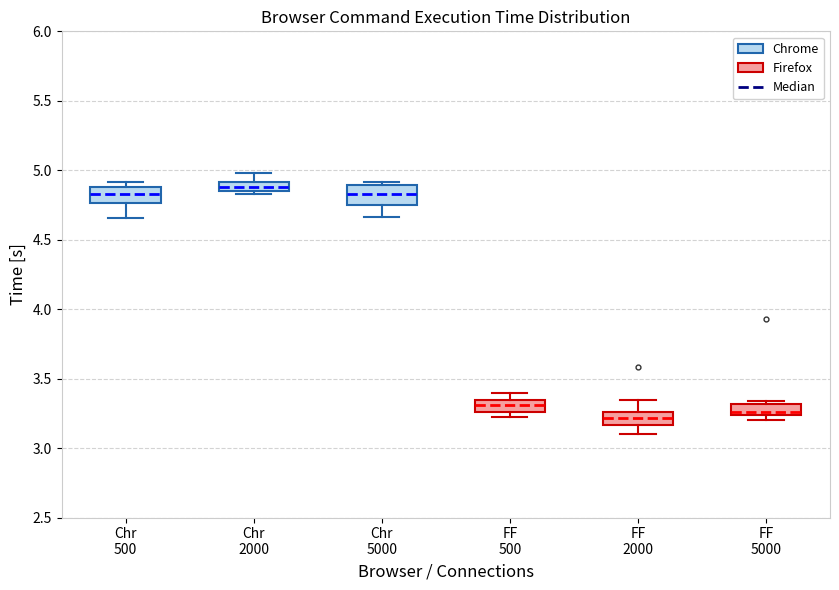

Where does the upper whisker of the box for FF 500 end on the y-axis? The values are not printed on the chart, so give them approximately, as read against the axis.

3.40